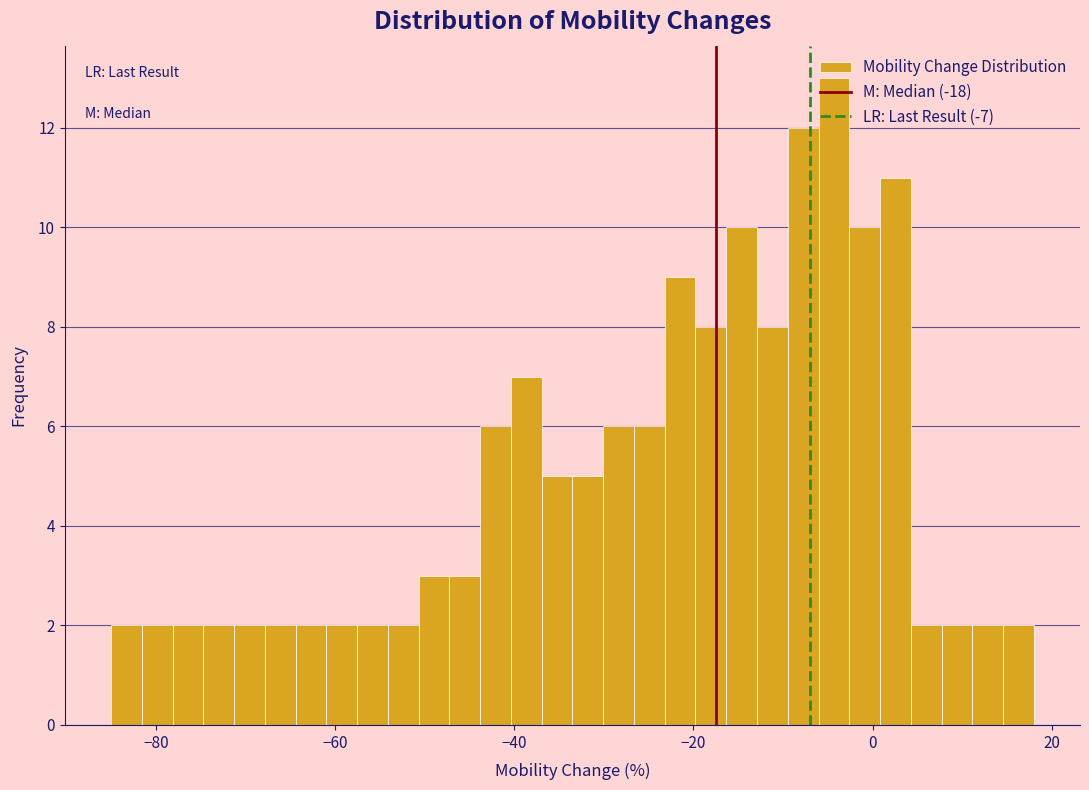

Read against the x-axis, roughly where is the centre of the tallest bar?

-4